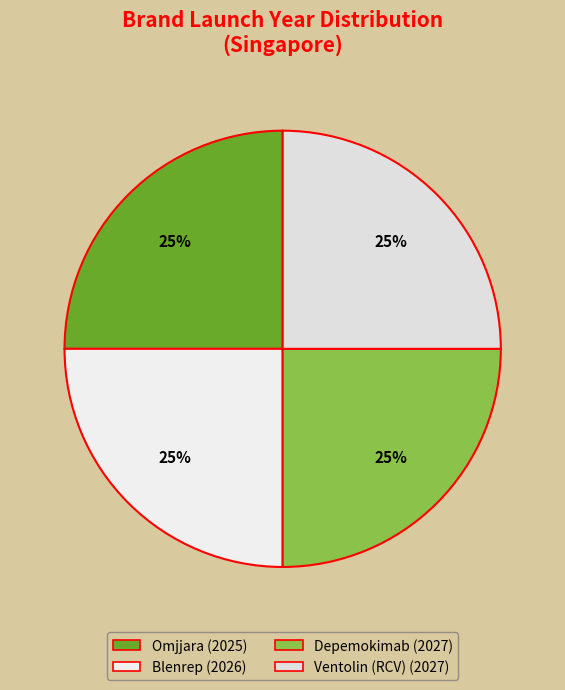

Is Ventolin (RCV) the majority of the pie?

No